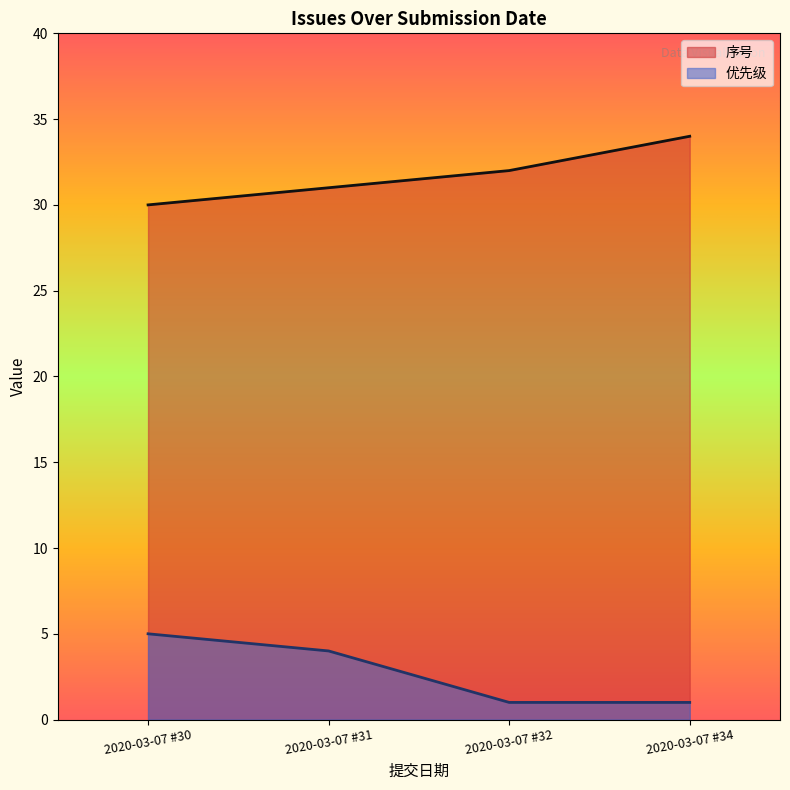

True or false: 优先级 and 序号 cross at least once.

False